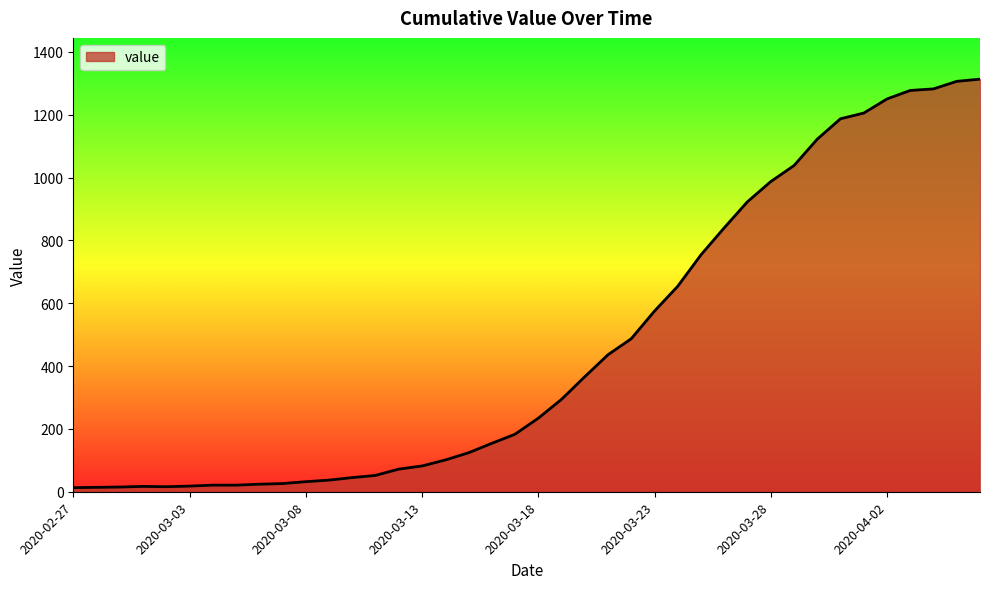

What is the difference between the maximum and minimum values?

1300